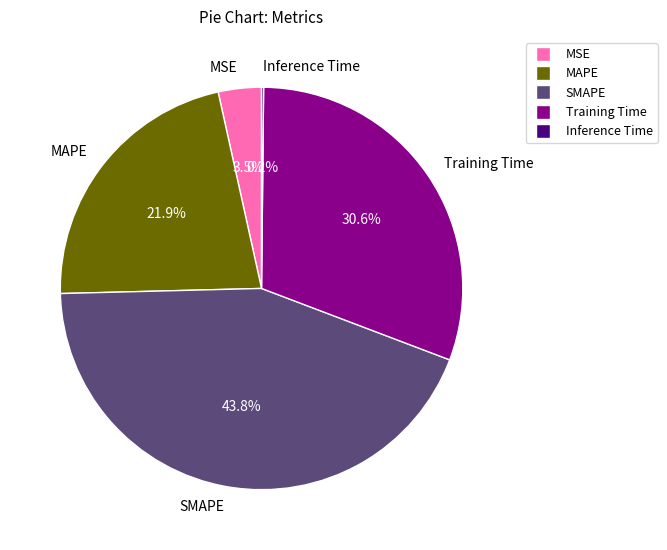

Which slice is the largest?

SMAPE